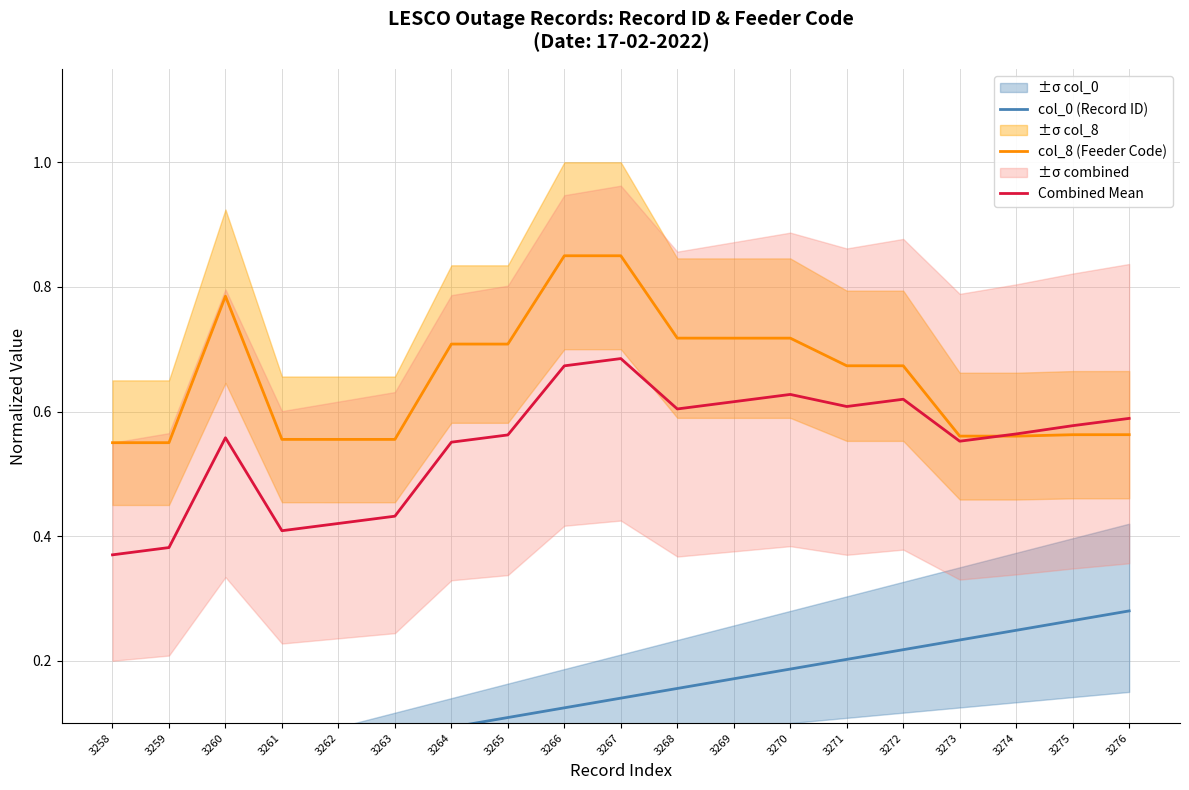

What is the sum of all col_0 (Record ID) values?

2.7